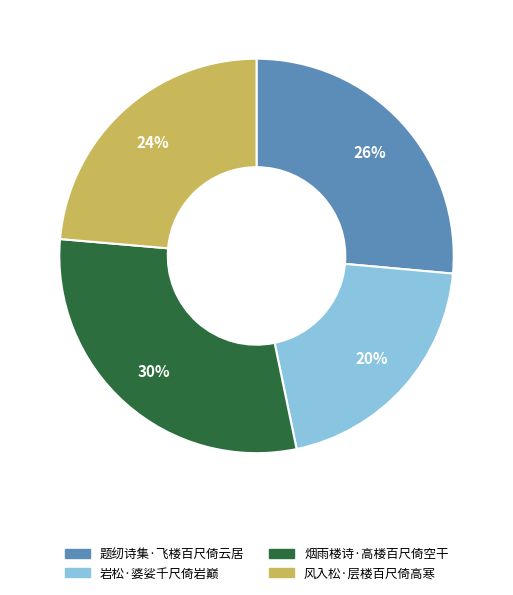

Count the number of slices in the pie.

4